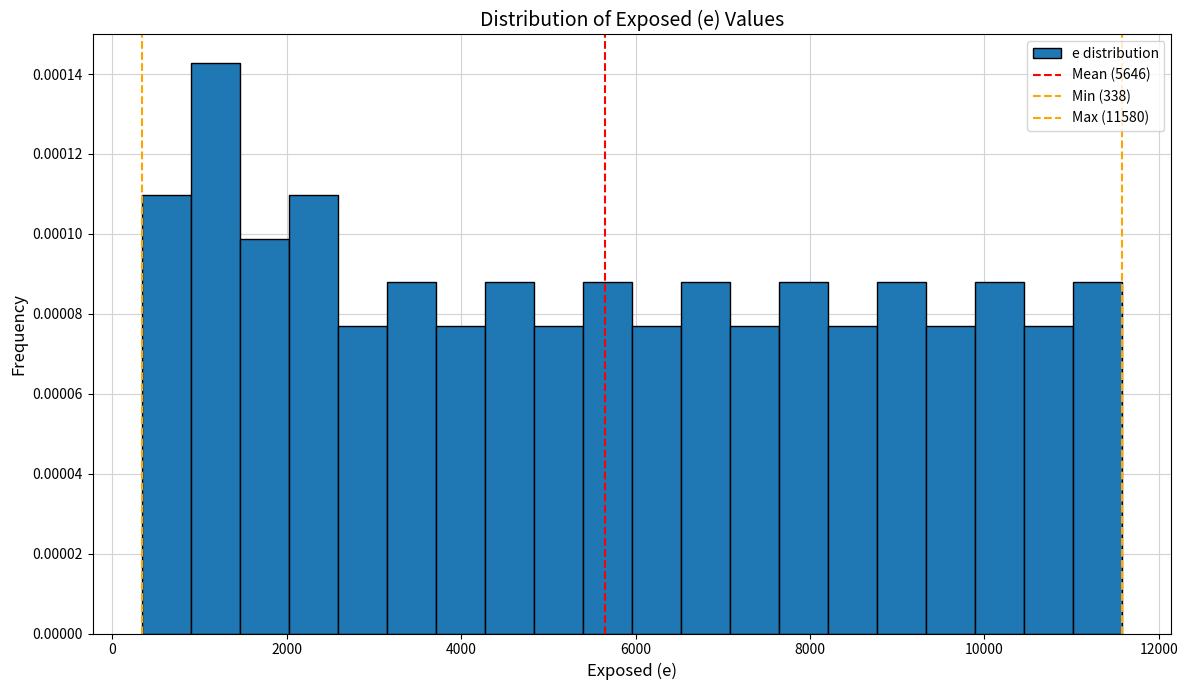

Around what value on the x-axis is the tallest bar? Give the approximate position of its centre, as read against the axis.

1200